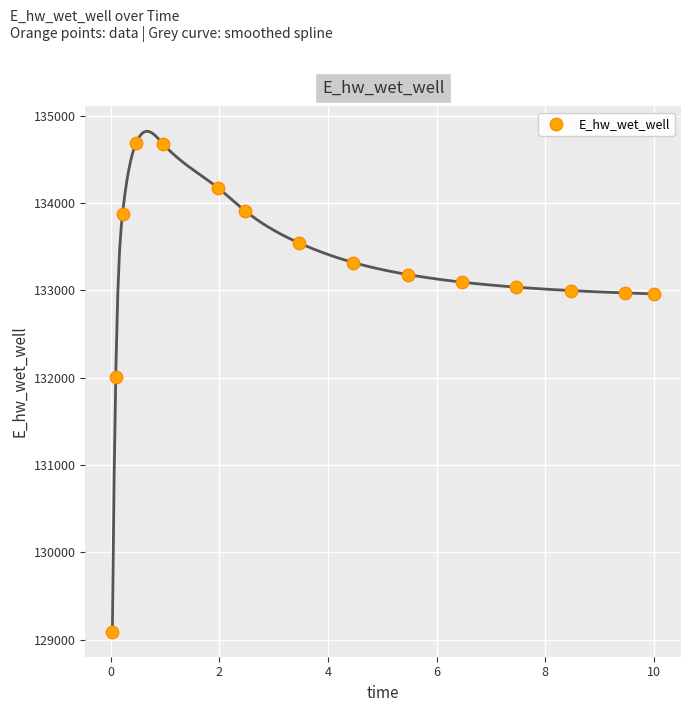

What Y value in the scatter plot is closest to 131889?

132010.9